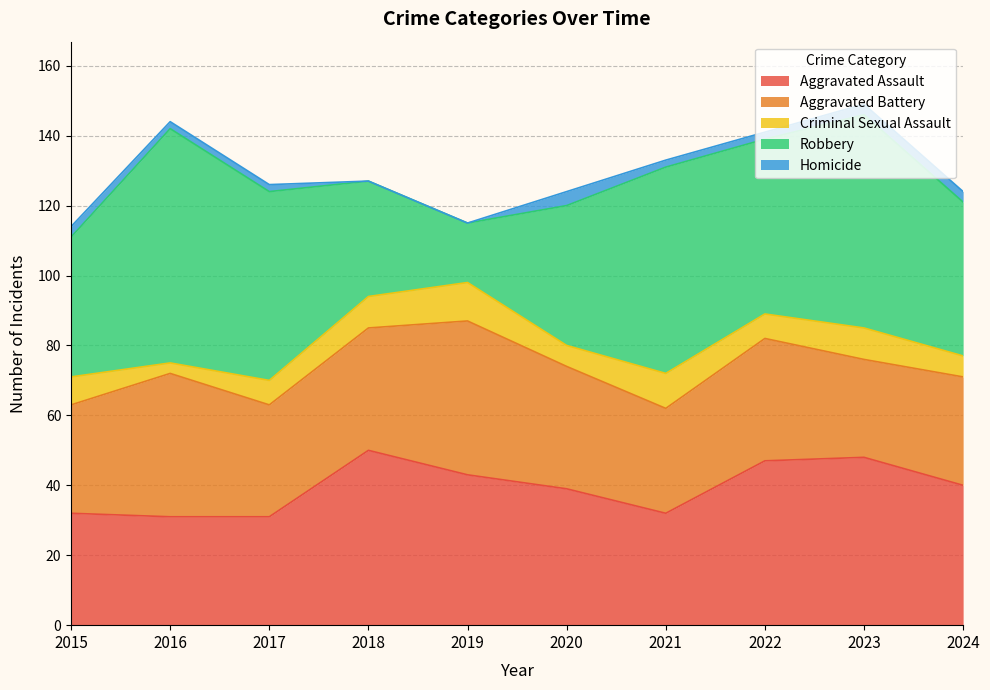

Which series has the largest total across all categories?

Robbery